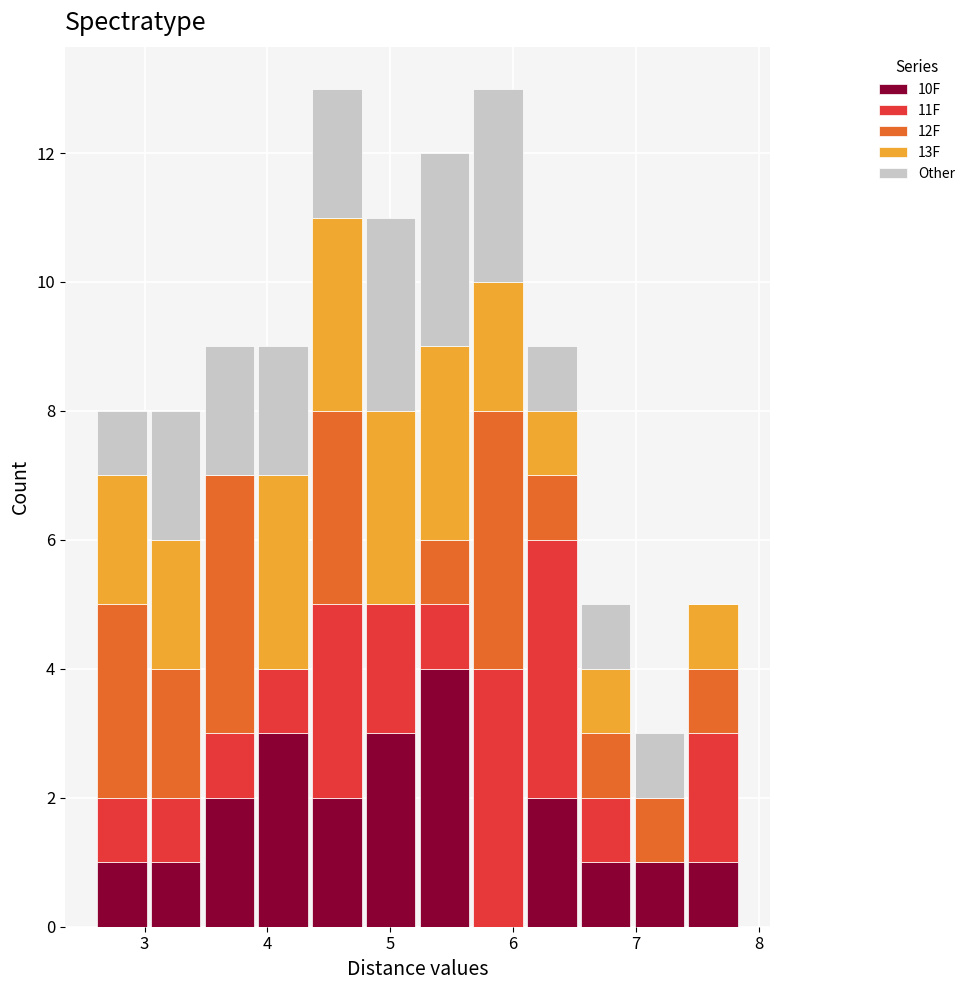

Reading left to right, transcribe this chart: for each stacked bar, give the range it covers on the x-axis and its total height. Neither the bar edges nor the heights are printed on the chart, so give them approximately, as read against the axes.

2.6 to 3.0: 8
3.0 to 3.5: 8
3.5 to 3.9: 9
3.9 to 4.3: 9
4.3 to 4.8: 13
4.8 to 5.2: 11
5.2 to 5.7: 12
5.7 to 6.1: 13
6.1 to 6.5: 9
6.5 to 7.0: 5
7.0 to 7.4: 3
7.4 to 7.8: 5